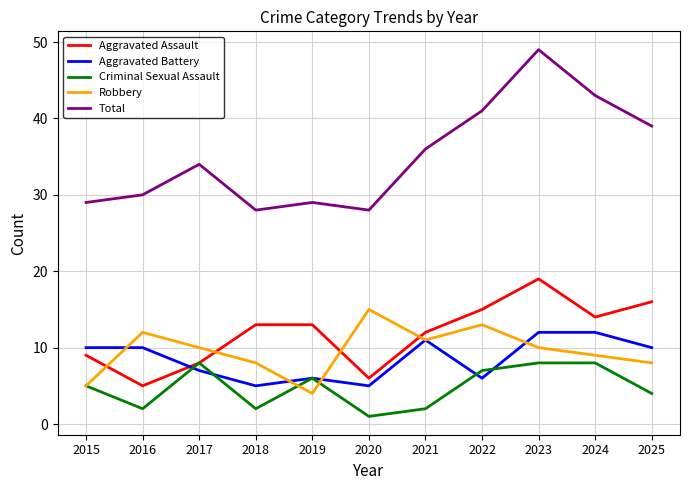

List the series in order of their peak value, highest first.

Total, Aggravated Assault, Robbery, Aggravated Battery, Criminal Sexual Assault